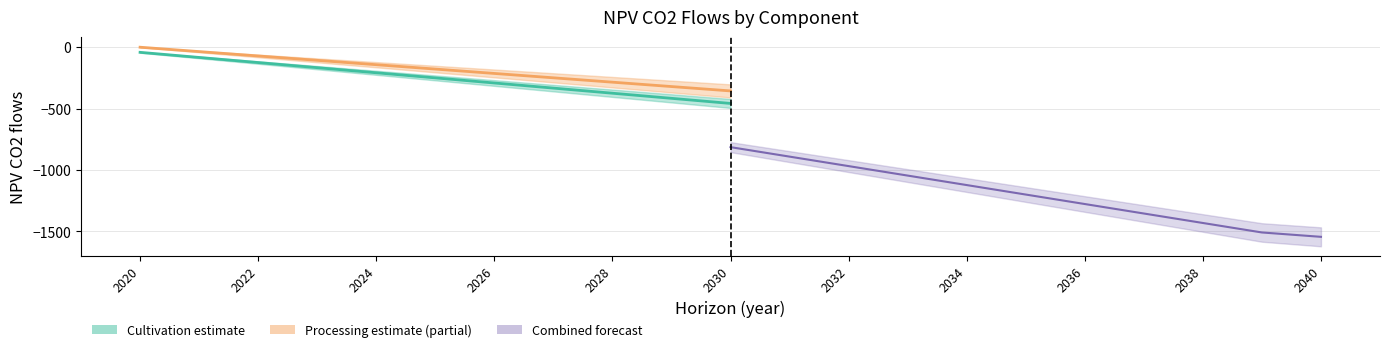

What is the difference between the NPV_cult_co2_flows_traj values at 2022 and 2024?

83.2